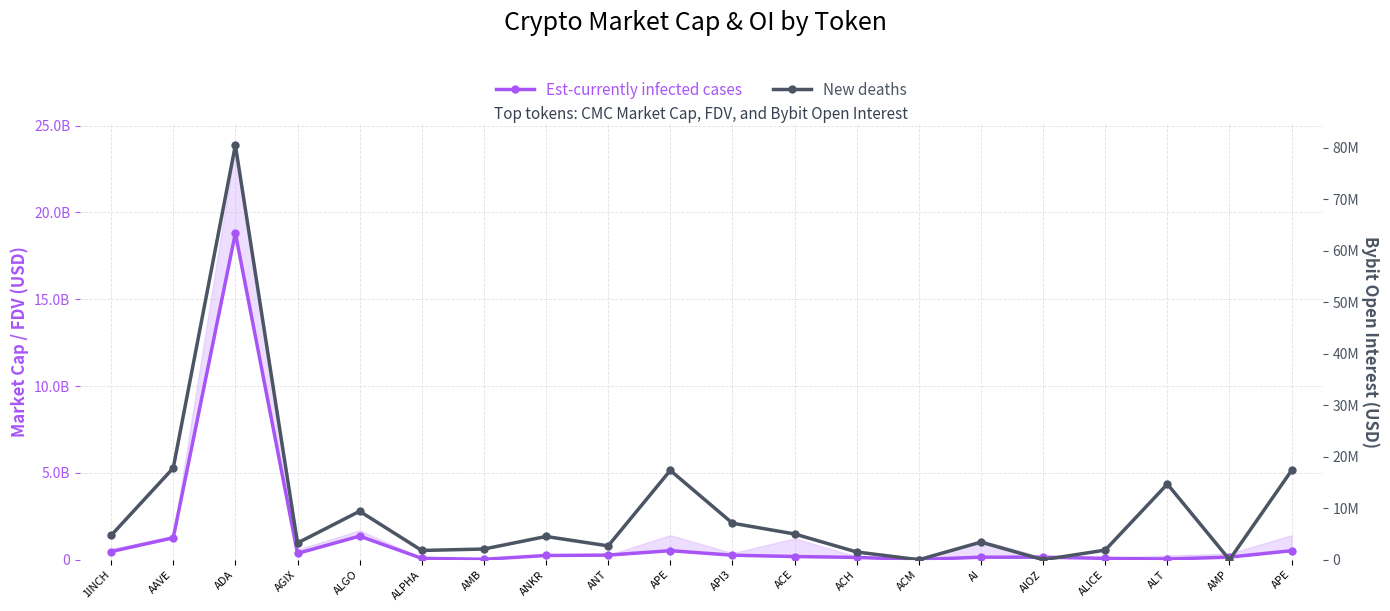

Is it true that New deaths equals 3422270.0 at AI?

True